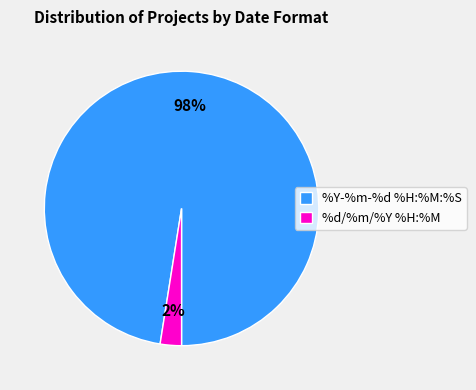

Rank the categories by value from lowest to highest.

%d/%m/%Y %H:%M, %Y-%m-%d %H:%M:%S